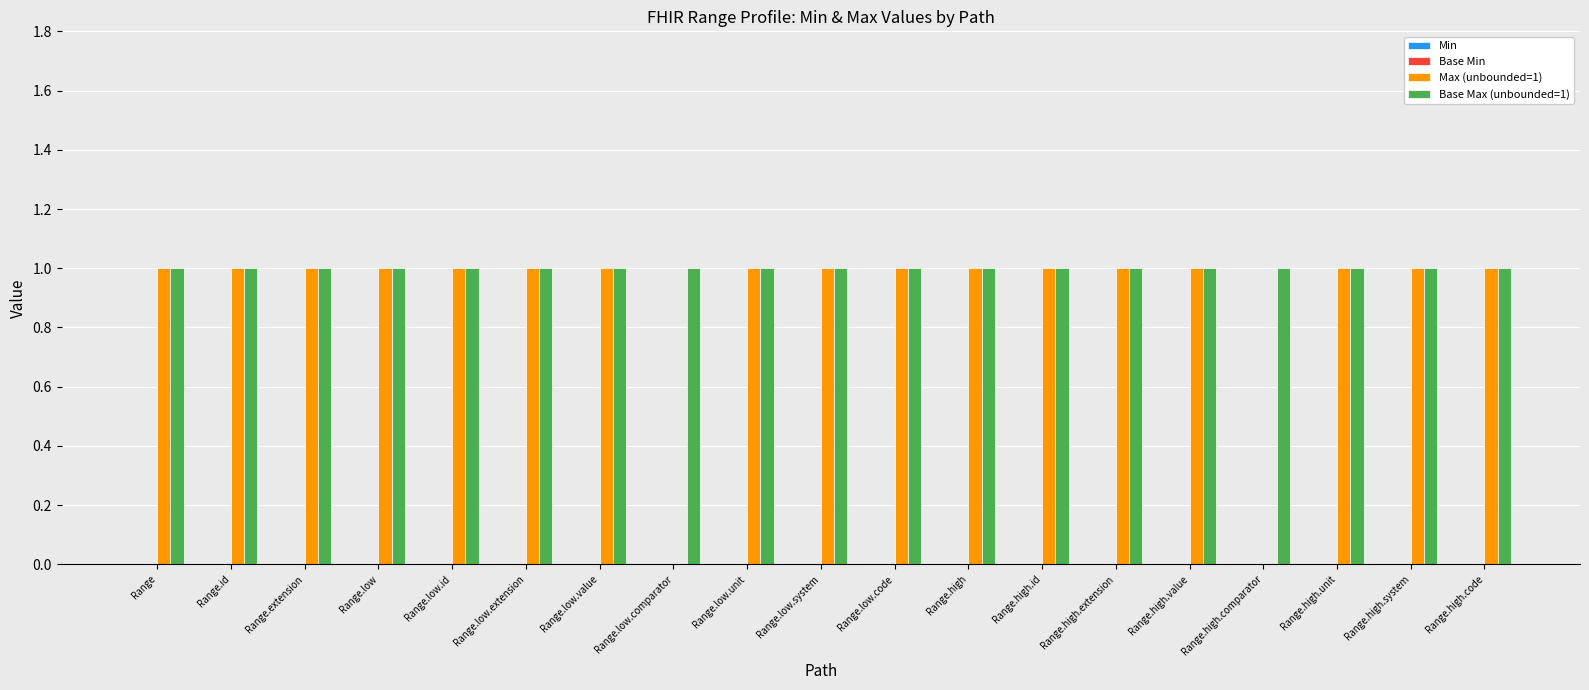

Which series has the largest total across all categories?

Base Max (unbounded=1)